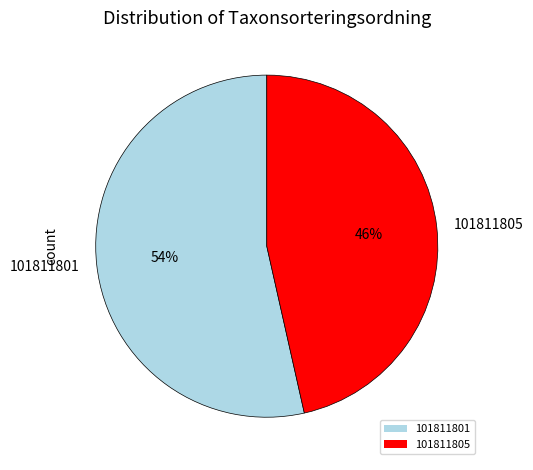

Combined, do 101811805 and 101811801 account for over 50%?

Yes